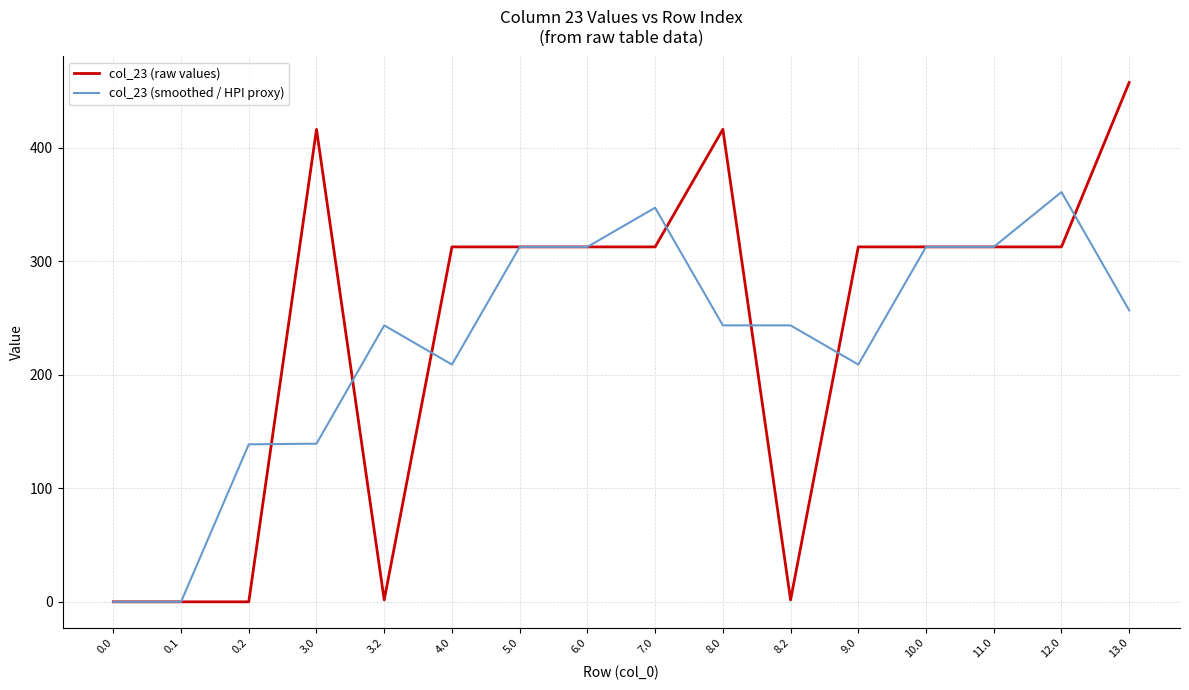

Rank the series by their average value, from lowest to highest.

col_23 (smoothed / HPI proxy), col_23 (raw values)